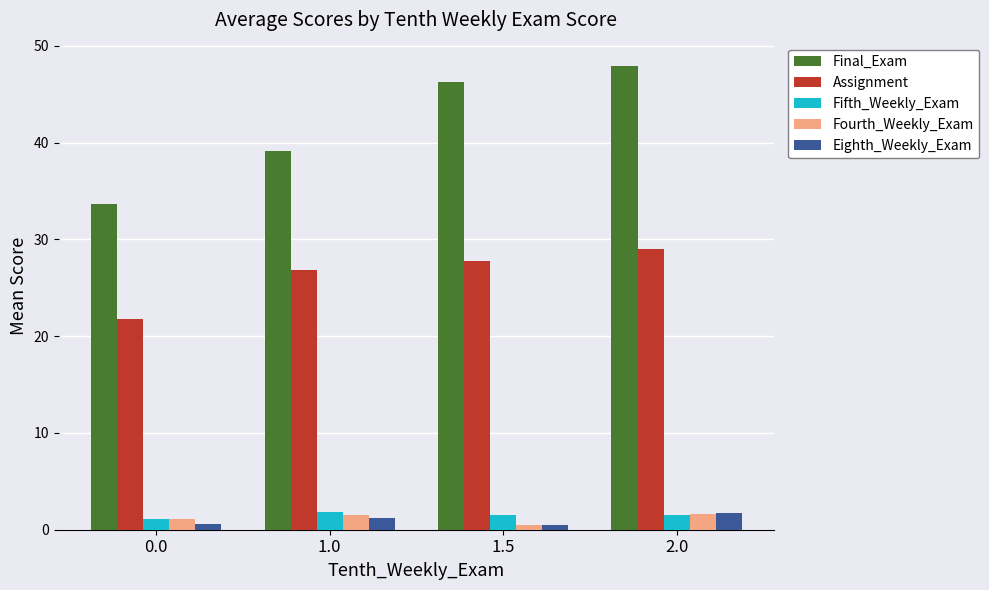

What position from the right is 1.5?

2